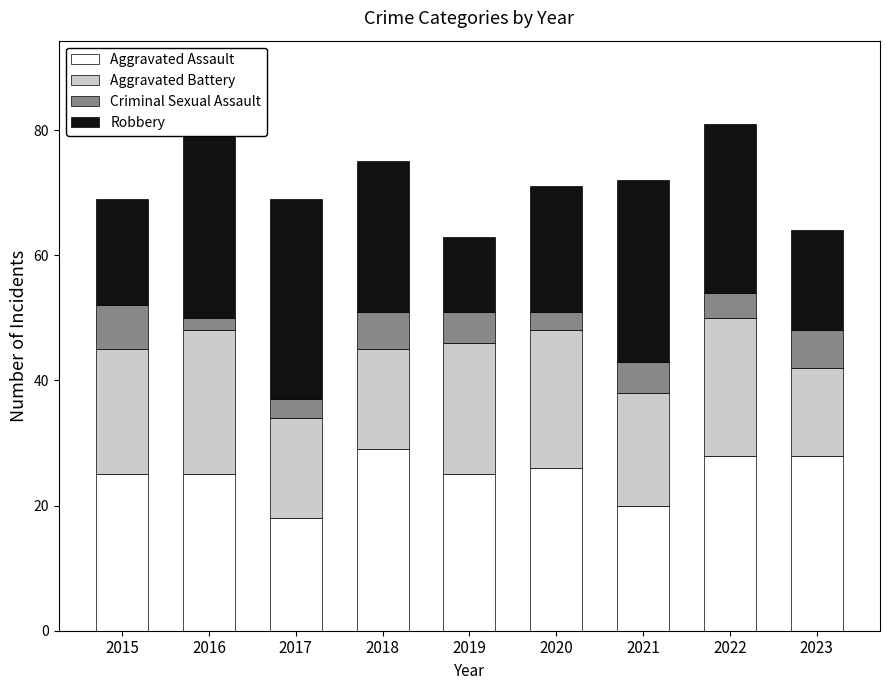

Between 2015 and 2022, which series saw the biggest shift?

Robbery